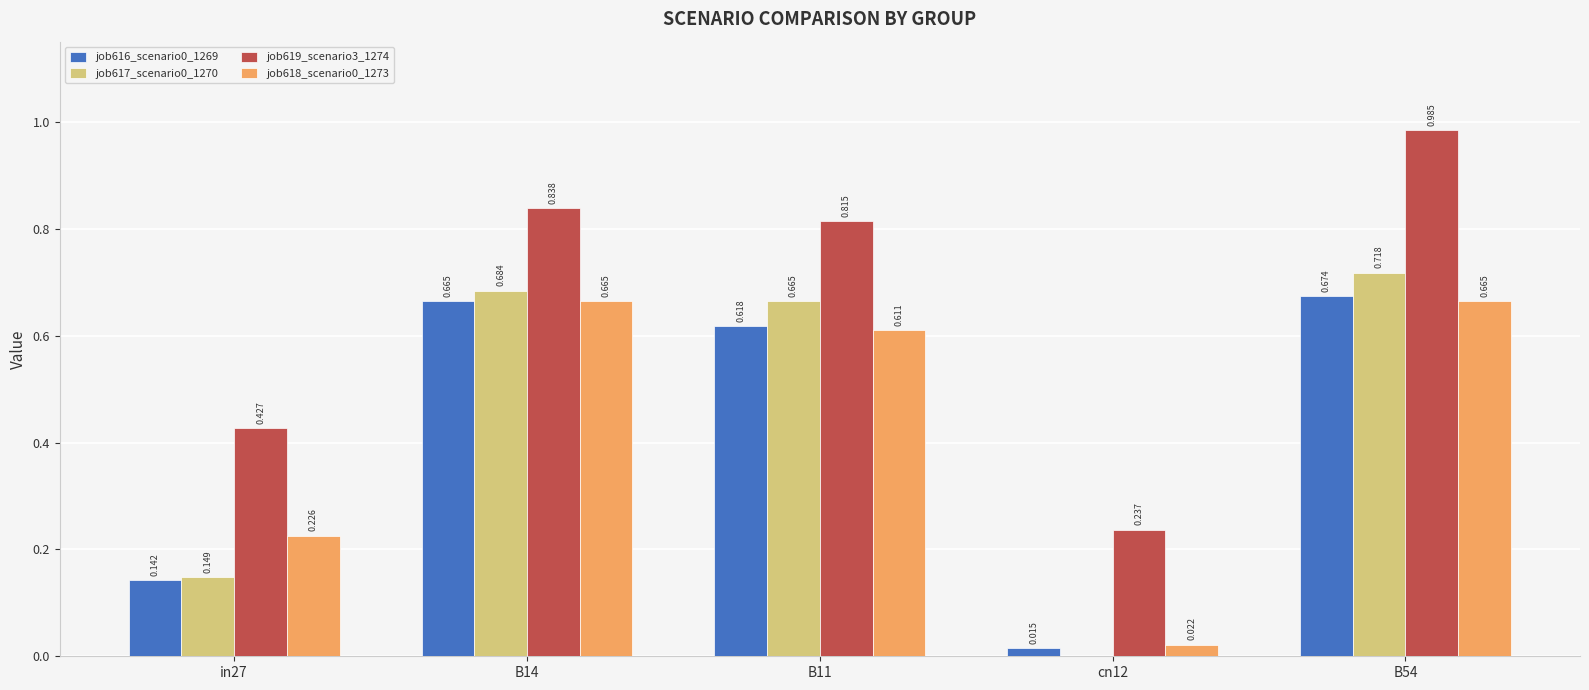

How many values in the job617_scenario0_1270 series exceed 0?

4